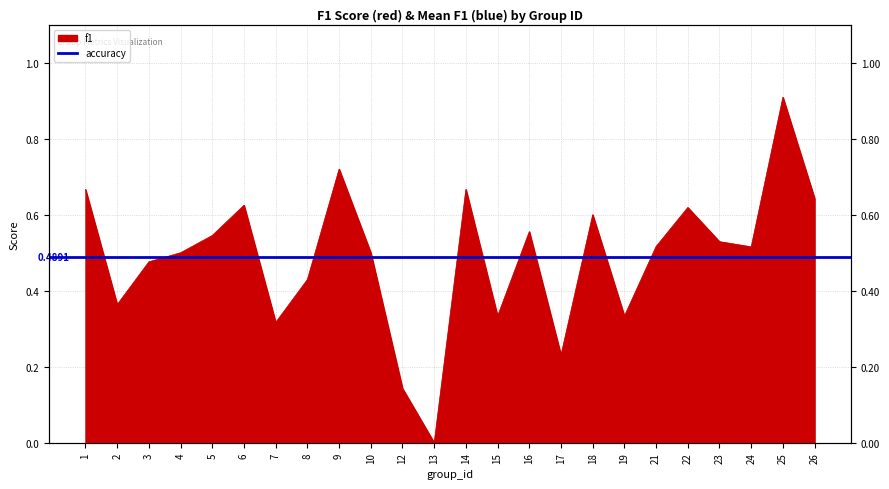

The value at 3 is 0.3. True or false?

False